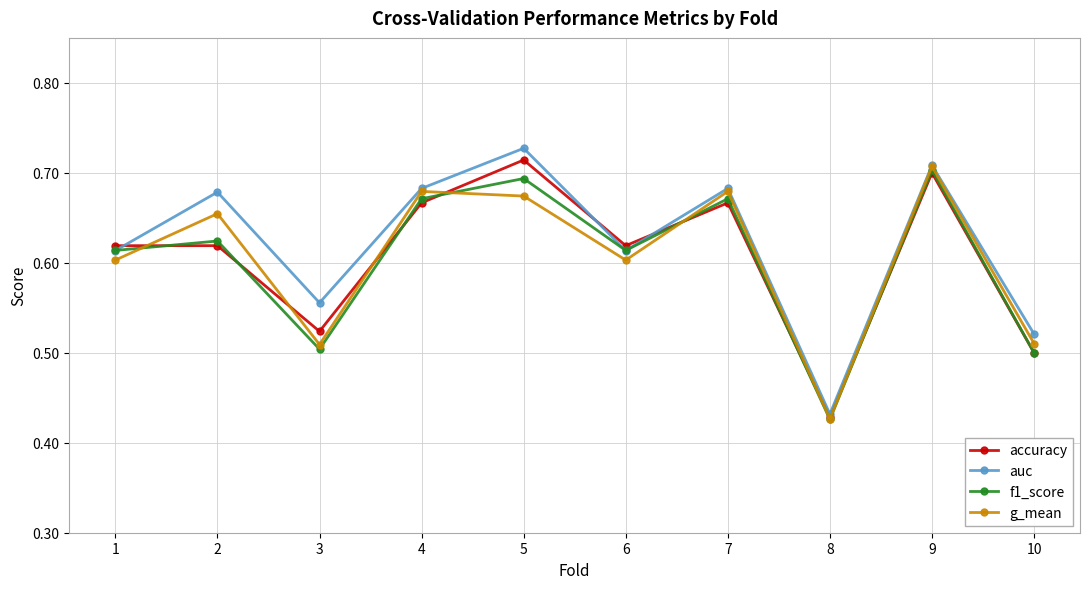

Is it true that g_mean equals 1.1 at 9?

False